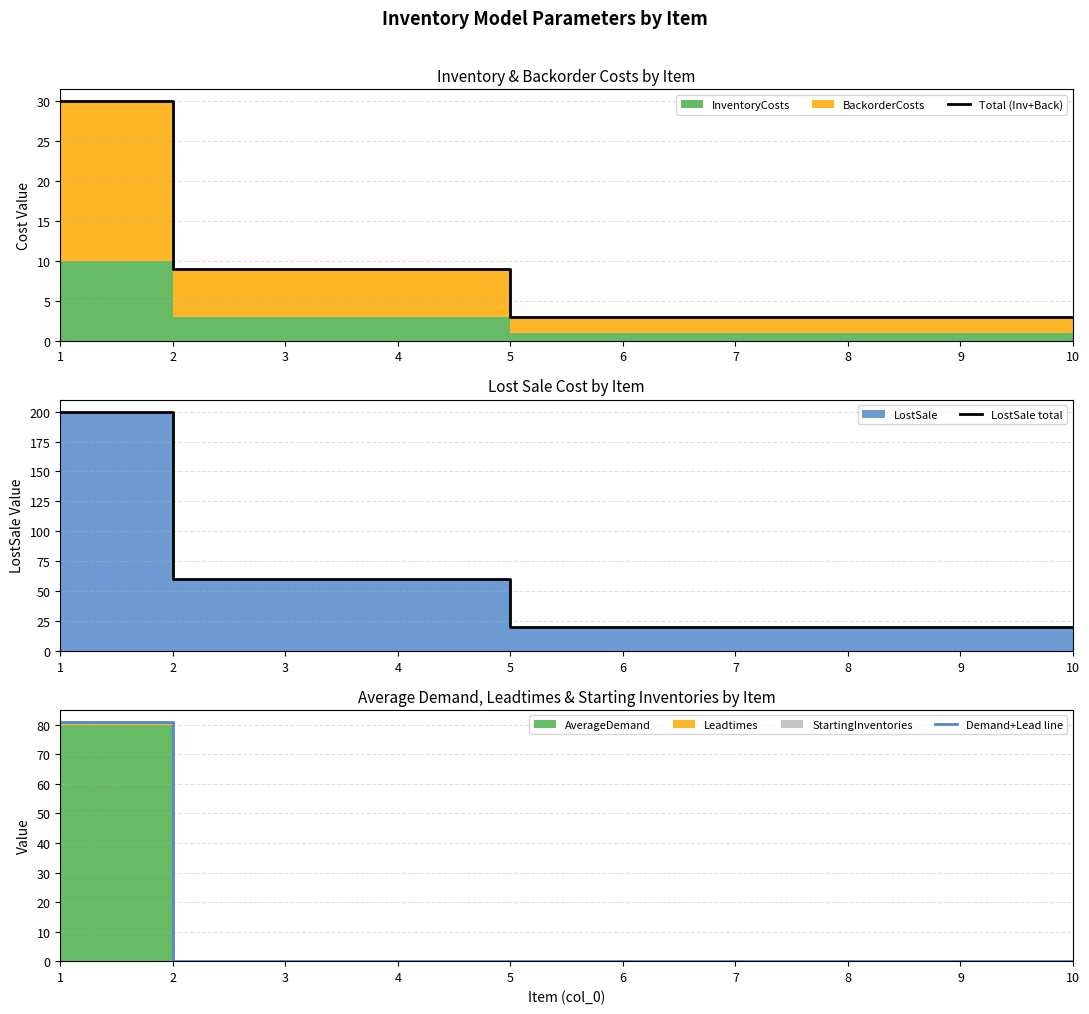

True or false: LostSale total and Total (Inv+Back) intersect in this chart.

False